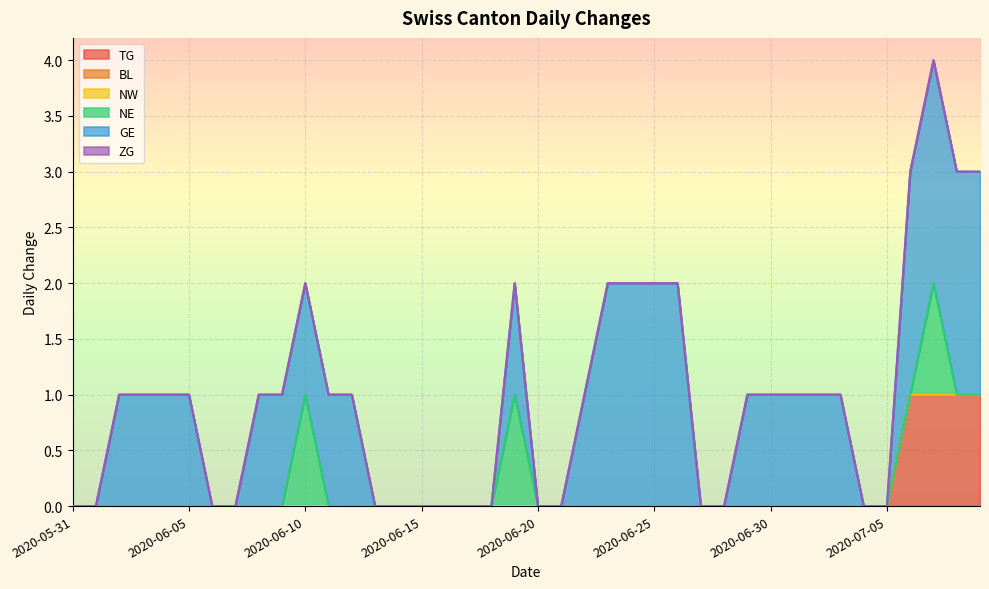

True or false: ZG has more than 0 interior local peaks.

False